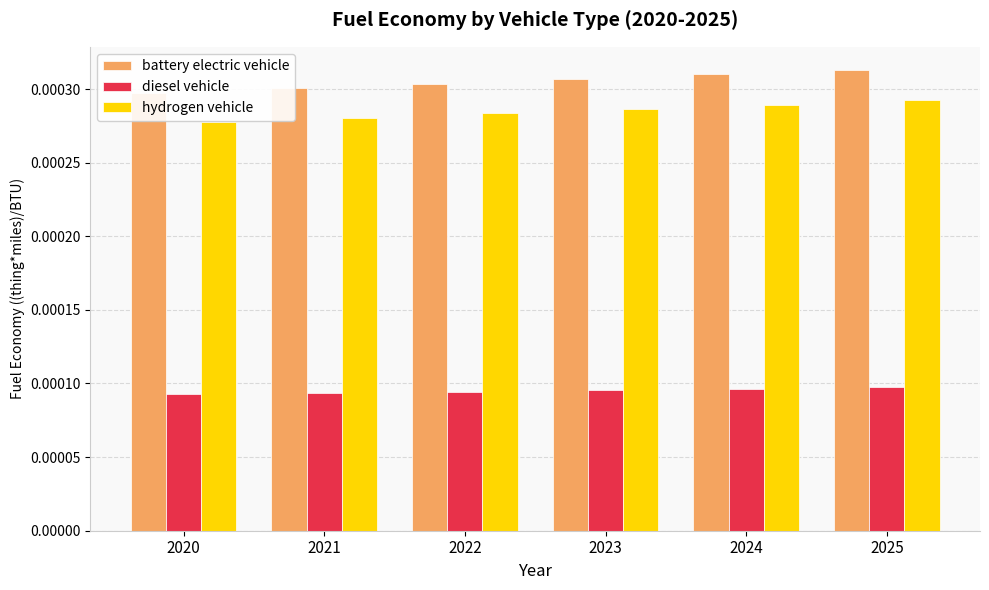

Is it true that diesel vehicle equals 0.0 at 2020?

False